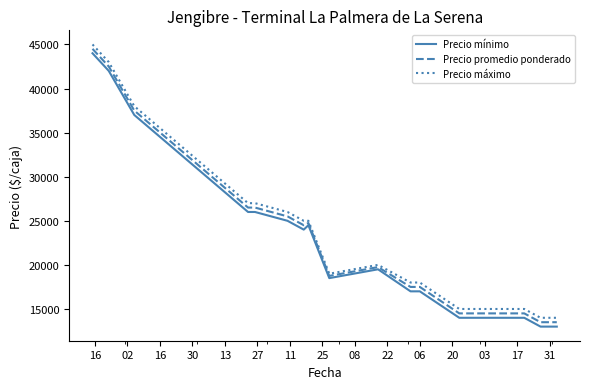

What is the maximum value shown in the chart?

45000